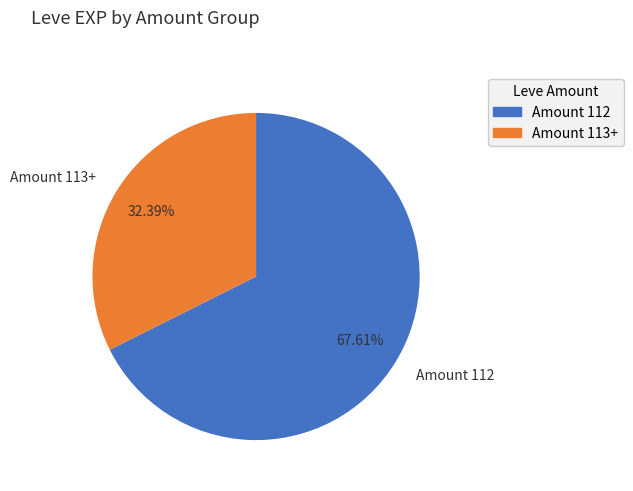

Is there a majority slice in this chart?

Yes